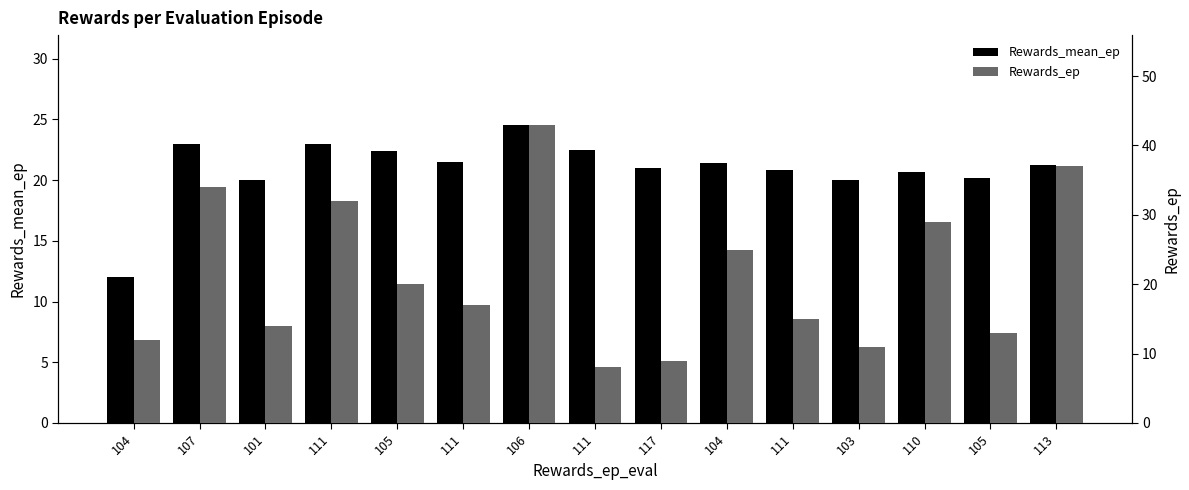

What are all the series names shown in the legend?

Rewards_mean_ep, Rewards_ep